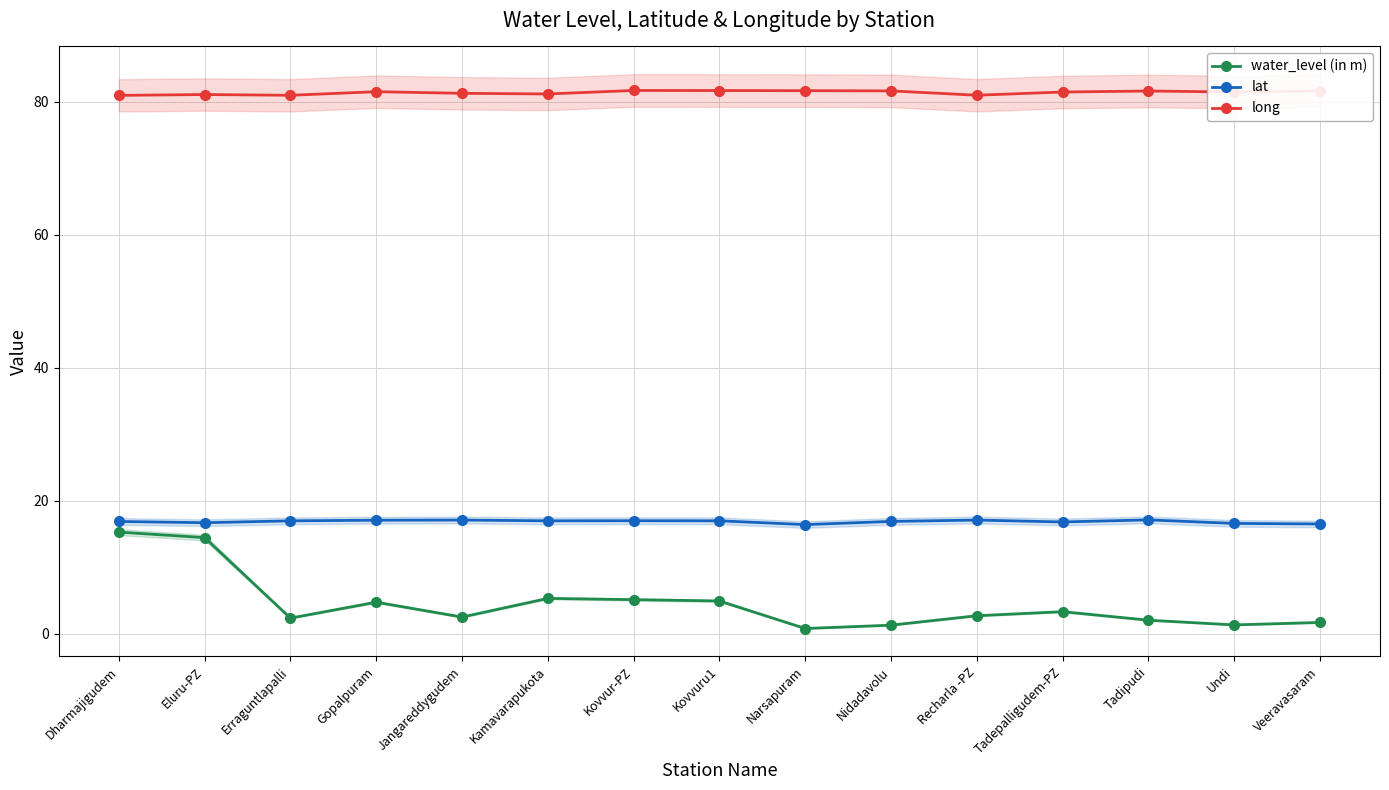

At which category does the chart reach its minimum across all series?

Narsapuram